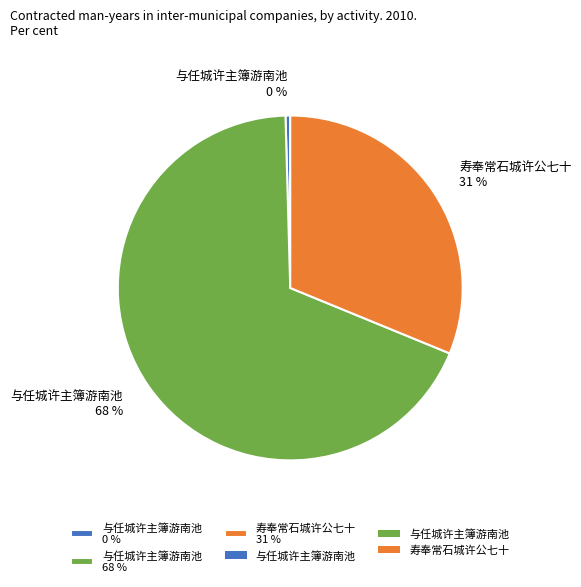

To the nearest percent, what is the combined percentage of 与任城许主簿游南池 68 % and 寿奉常石城许公七十 31 %?

100%